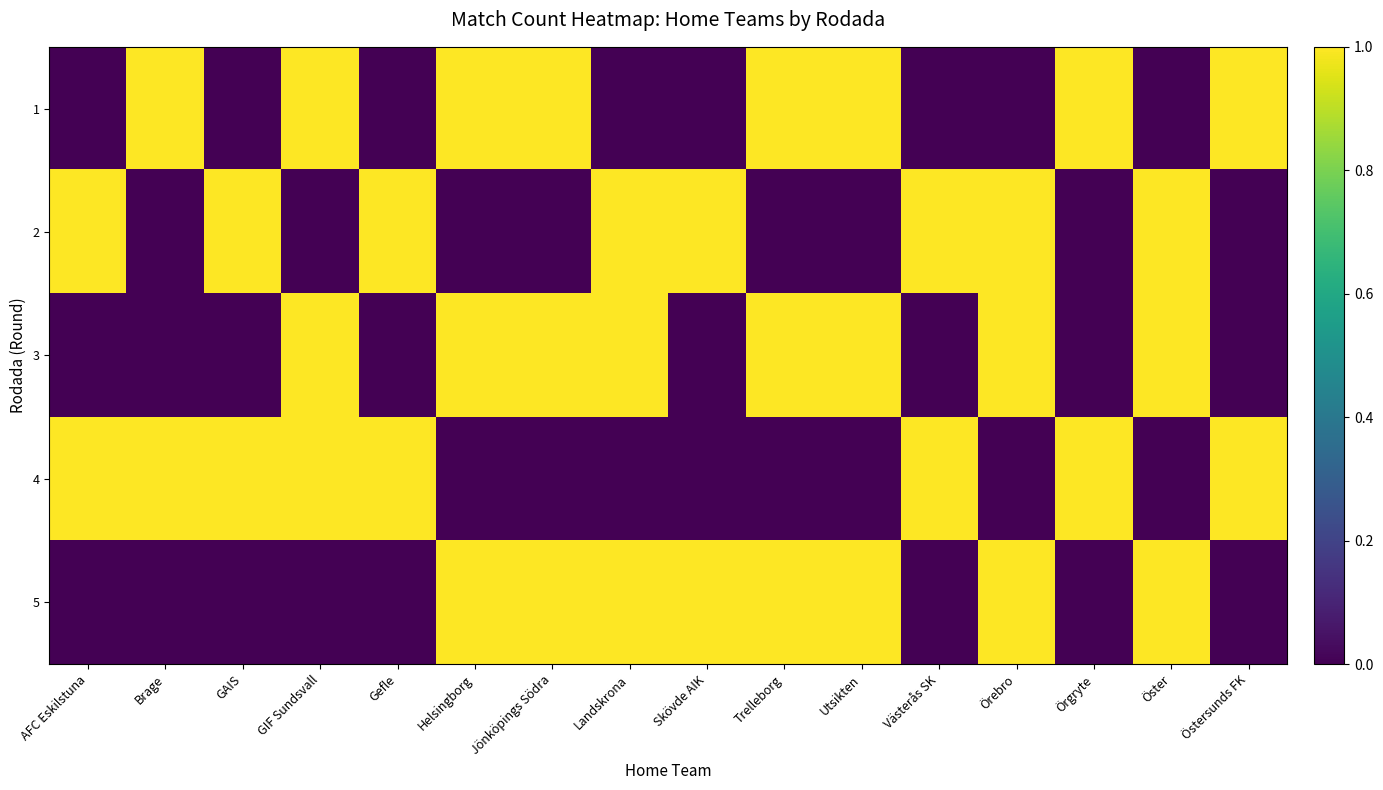

Reading right to left, extract all data points from this chart.

1: Östersunds FK=1	Öster=0	Örgryte=1	Örebro=0	Västerås SK=0	Utsikten=1	Trelleborg=1	Skövde AIK=0	Landskrona=0	Jönköpings Södra=1	Helsingborg=1	Gefle=0	GIF Sundsvall=1	GAIS=0	Brage=1	AFC Eskilstuna=0
2: Östersunds FK=0	Öster=1	Örgryte=0	Örebro=1	Västerås SK=1	Utsikten=0	Trelleborg=0	Skövde AIK=1	Landskrona=1	Jönköpings Södra=0	Helsingborg=0	Gefle=1	GIF Sundsvall=0	GAIS=1	Brage=0	AFC Eskilstuna=1
3: Östersunds FK=0	Öster=1	Örgryte=0	Örebro=1	Västerås SK=0	Utsikten=1	Trelleborg=1	Skövde AIK=0	Landskrona=1	Jönköpings Södra=1	Helsingborg=1	Gefle=0	GIF Sundsvall=1	GAIS=0	Brage=0	AFC Eskilstuna=0
4: Östersunds FK=1	Öster=0	Örgryte=1	Örebro=0	Västerås SK=1	Utsikten=0	Trelleborg=0	Skövde AIK=0	Landskrona=0	Jönköpings Södra=0	Helsingborg=0	Gefle=1	GIF Sundsvall=1	GAIS=1	Brage=1	AFC Eskilstuna=1
5: Östersunds FK=0	Öster=1	Örgryte=0	Örebro=1	Västerås SK=0	Utsikten=1	Trelleborg=1	Skövde AIK=1	Landskrona=1	Jönköpings Södra=1	Helsingborg=1	Gefle=0	GIF Sundsvall=0	GAIS=0	Brage=0	AFC Eskilstuna=0